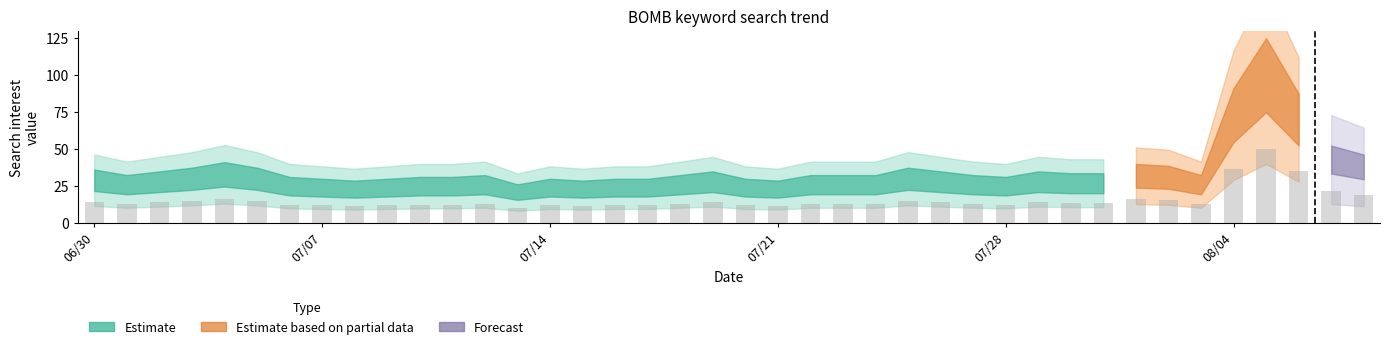

How many bars are there in total?

40